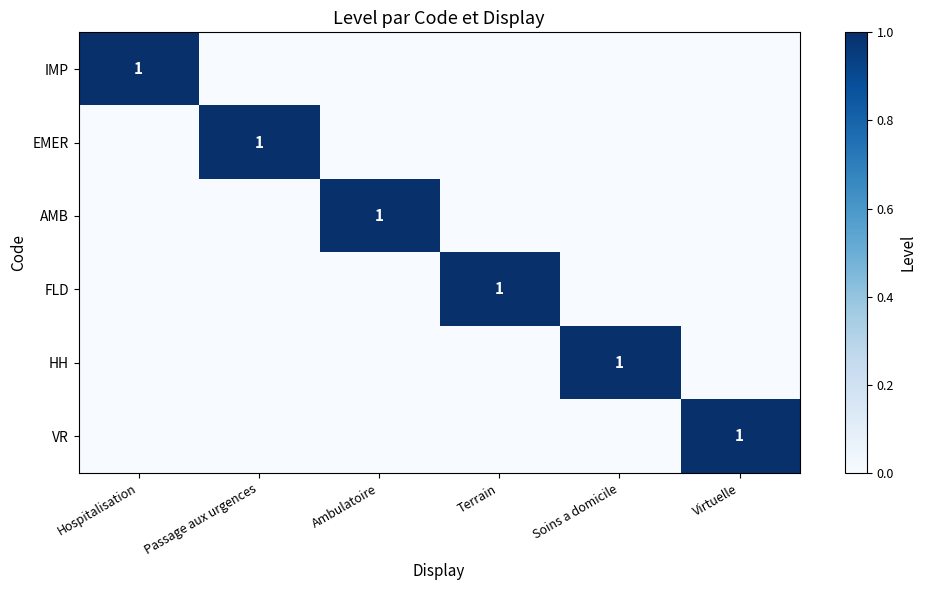

Is it true that VR equals 1 at Virtuelle?

True